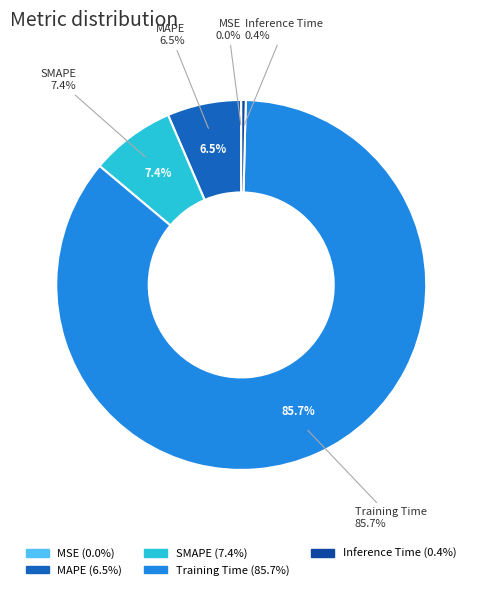

Combined, do MAPE and Training Time account for over 50%?

Yes